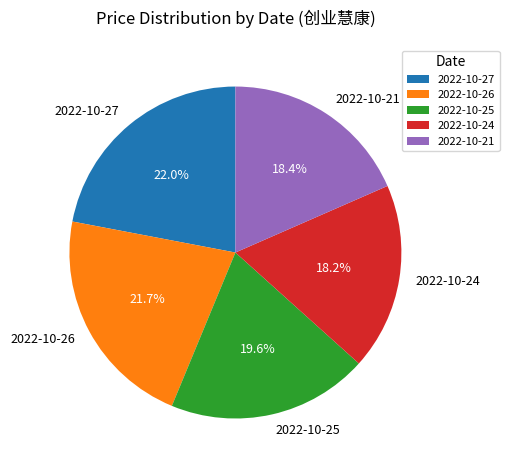

What percentage is the 2022-10-21 slice, to the nearest percent?

18%